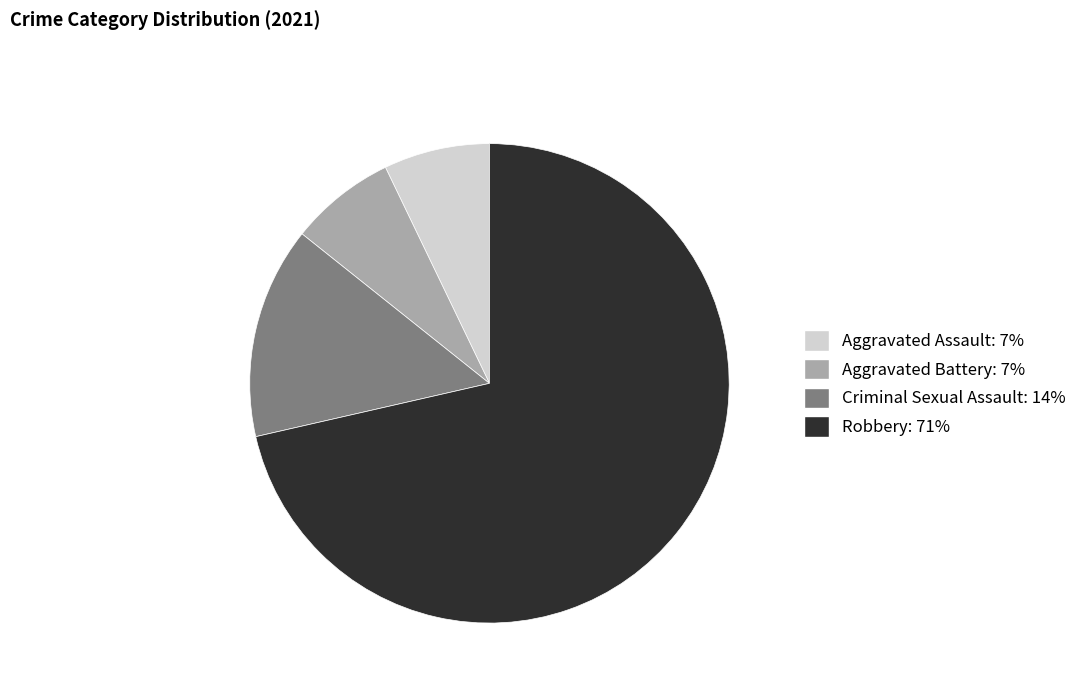

True or false: Aggravated Assault accounts for 21% of the total.

False